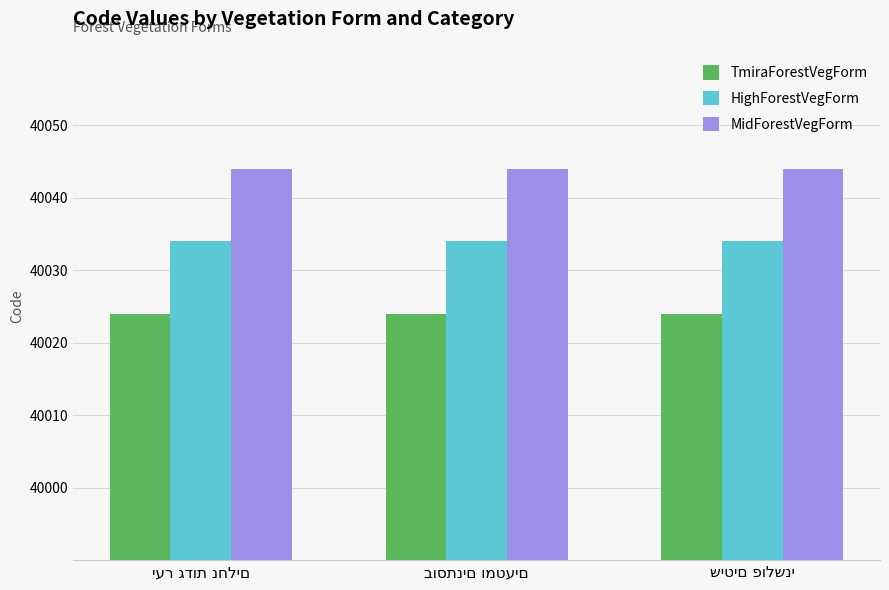

What is the minimum value for TmiraForestVegForm?

40024